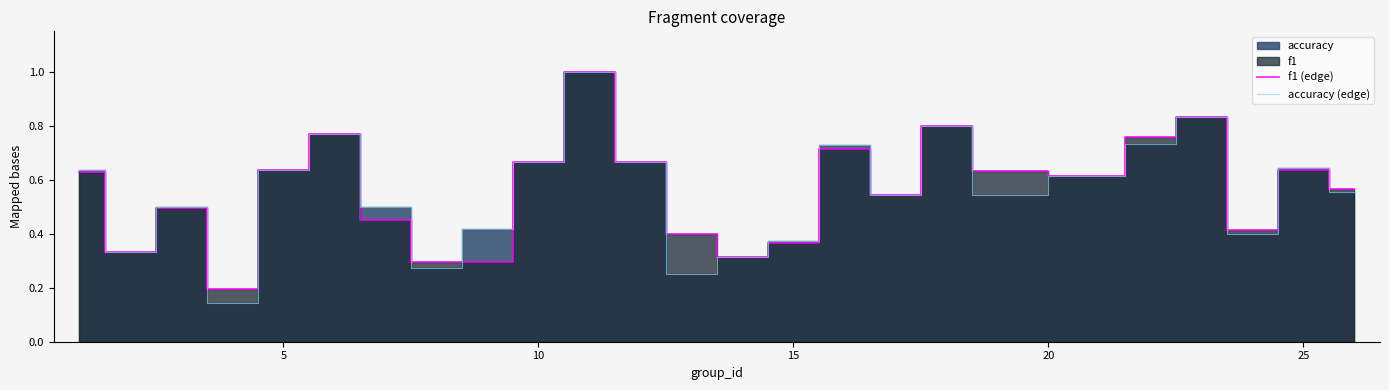

Rank the series by their average value, from lowest to highest.

accuracy (edge), f1 (edge)